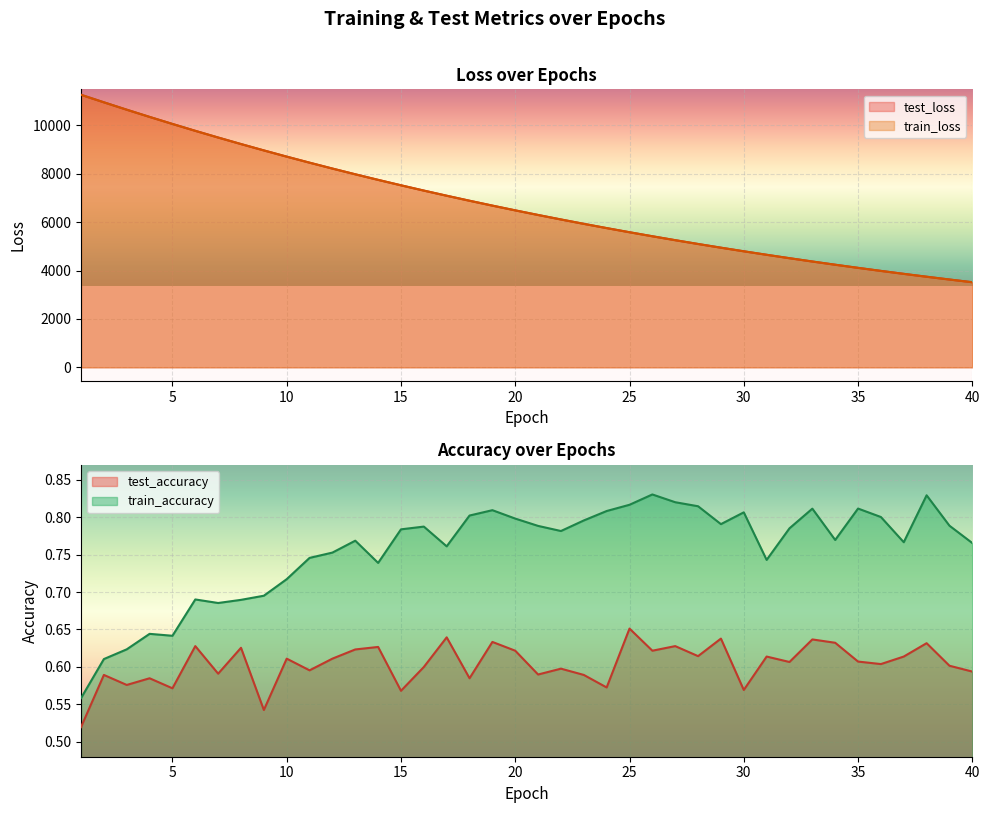

Which series has the largest total across all categories?

test_loss